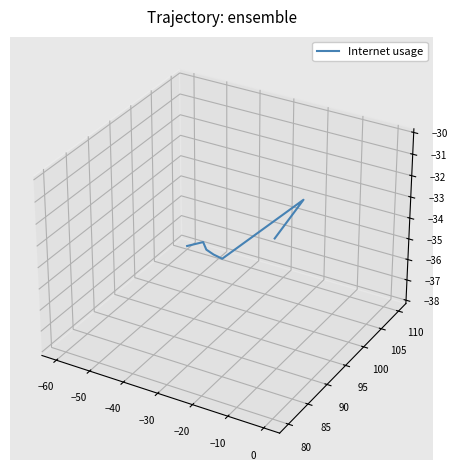

The value at −60 is 0.0. True or false?

False